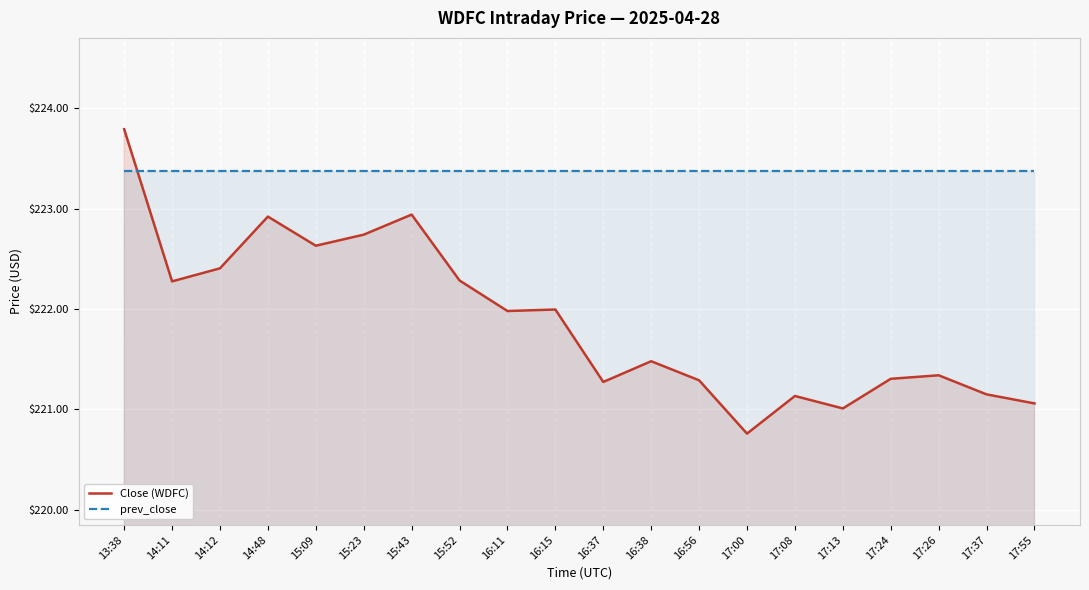

At how many categories does at least one series exceed 222?

20